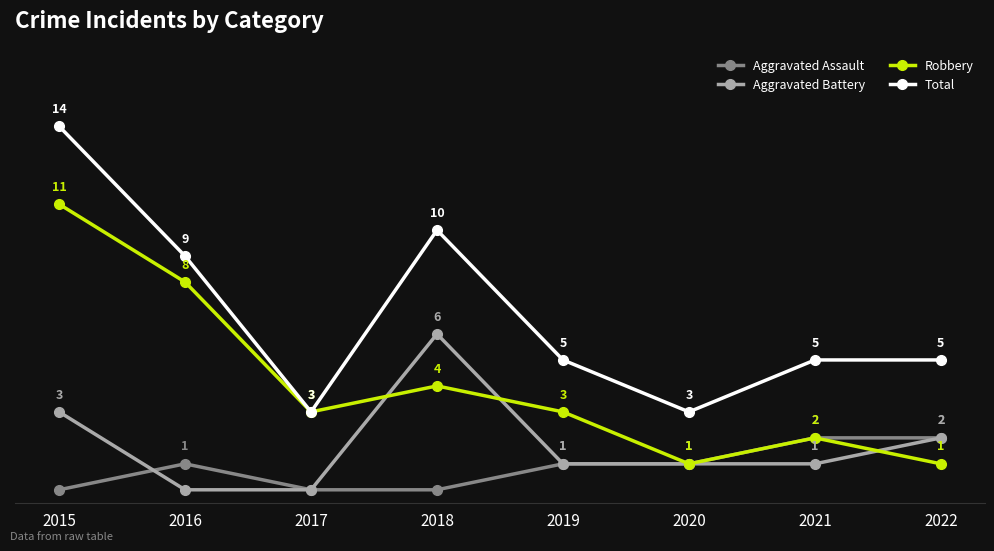

True or false: Aggravated Assault and Total cross at least once.

False